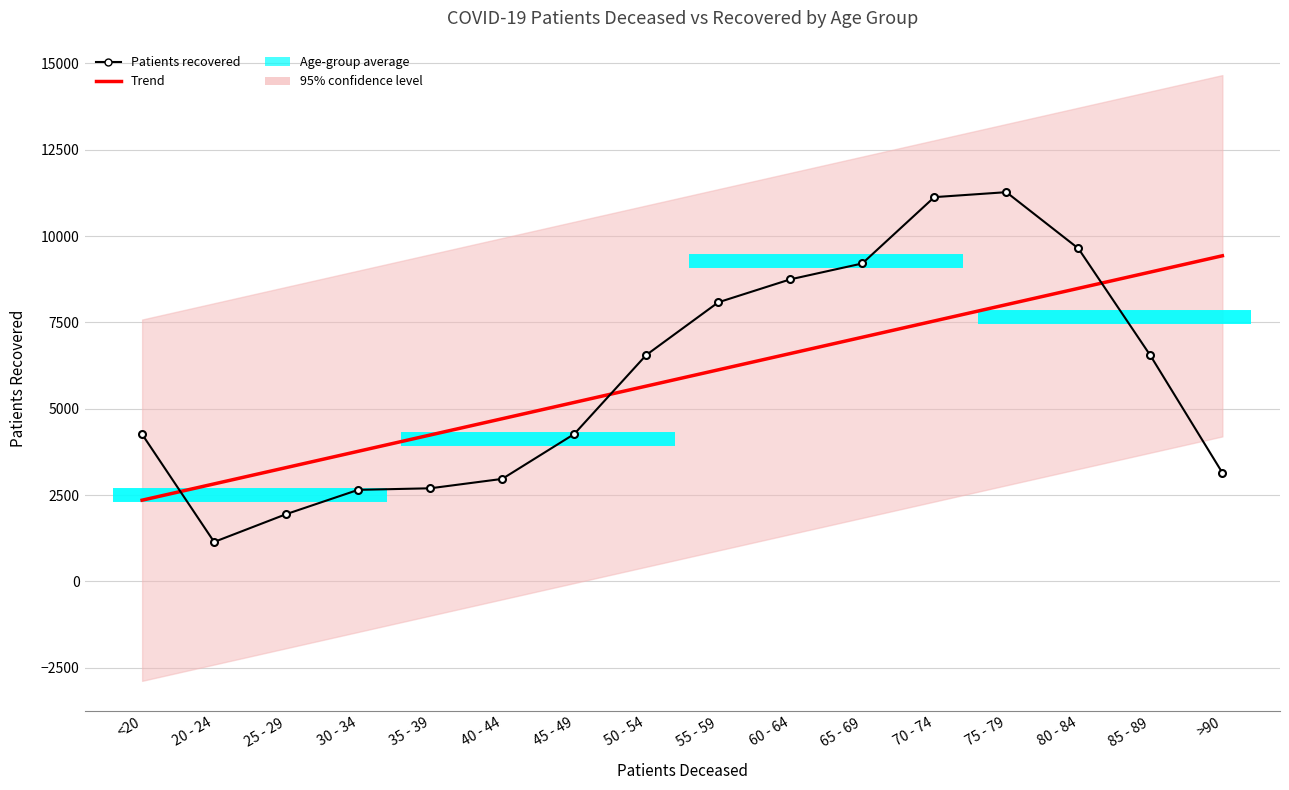

Reading left to right, list all the values displayed in this chart.

4260	1142	1947	2651	2696	2968	4267	6556	8082	8747	9207	11128	11272	9642	6542	3145